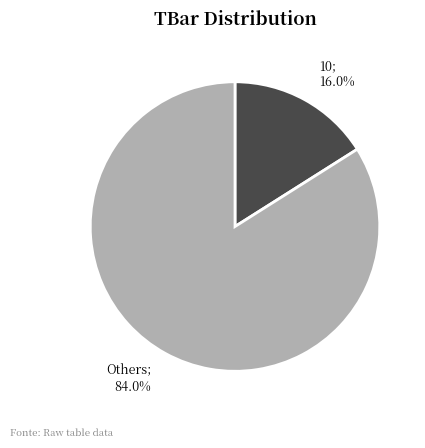

How much of the chart is everything except 10; 16.0%?

84.0%